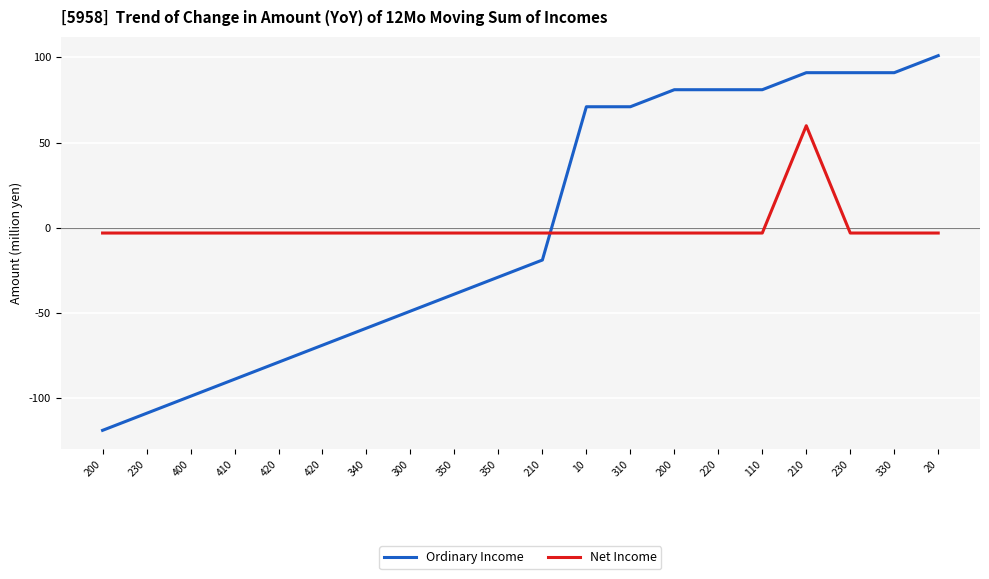

At which label does Ordinary Income first exceed -19?

10